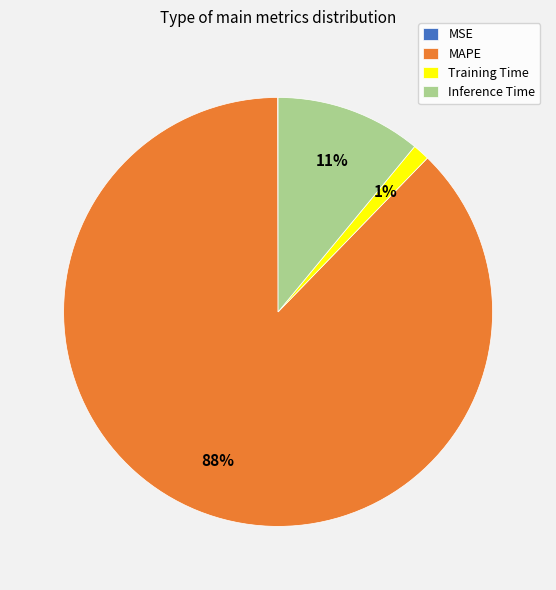

Combined, do Inference Time and MAPE account for over 50%?

Yes